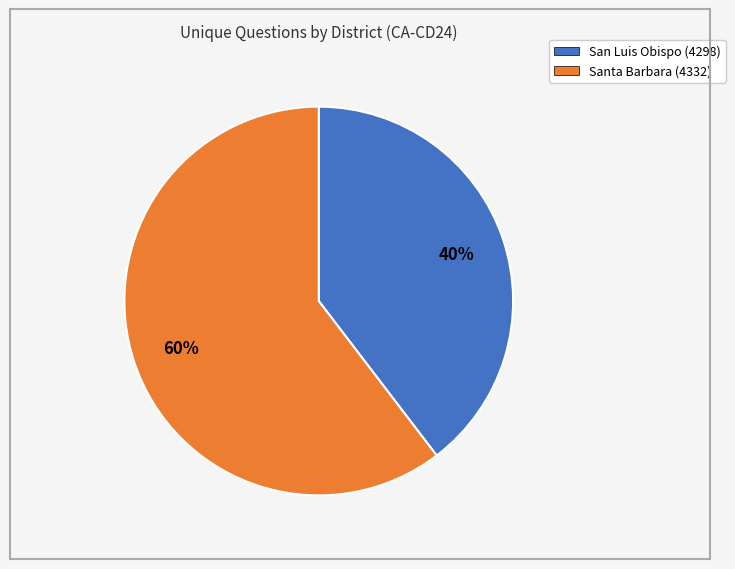

How many segments does this pie chart have?

2